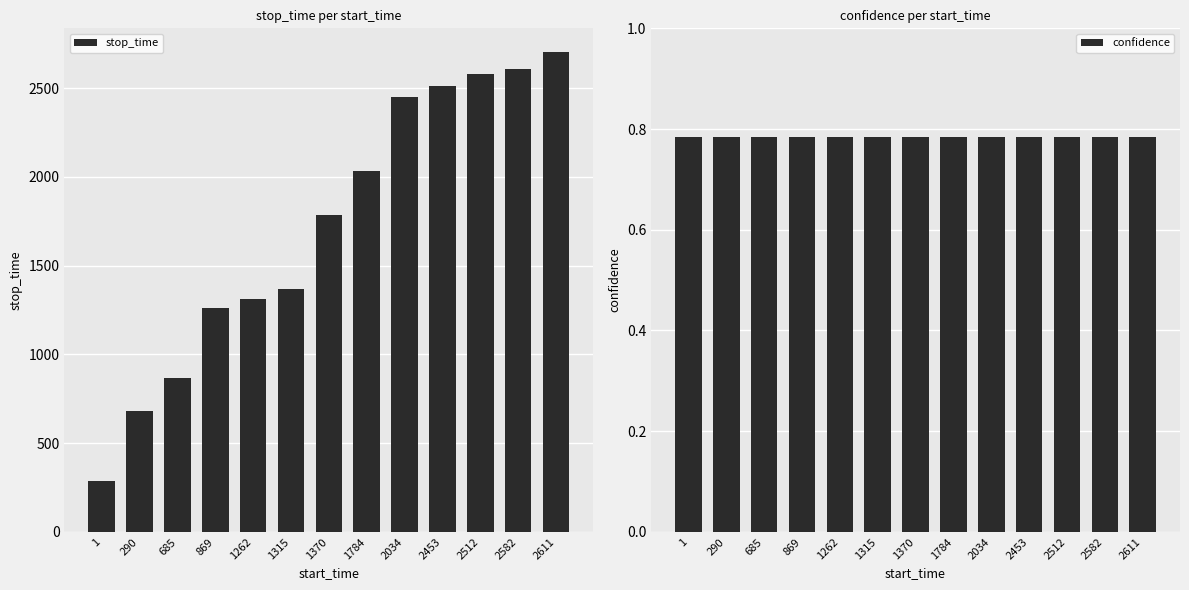

Is it true that confidence equals 0.3 at 685?

False